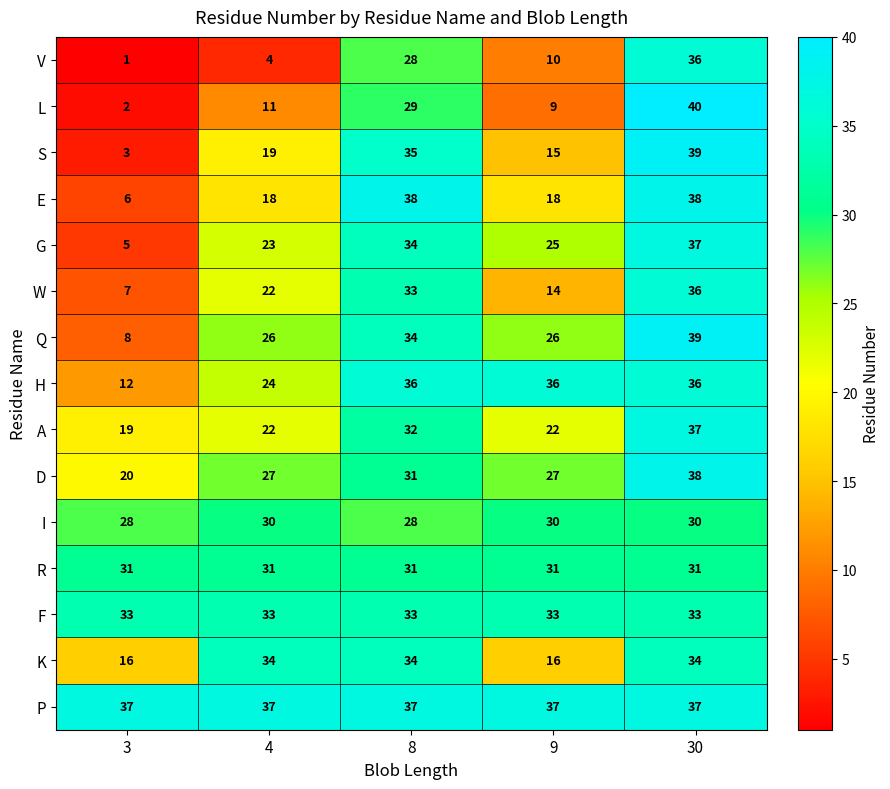

Which series has the largest total across all categories?

P